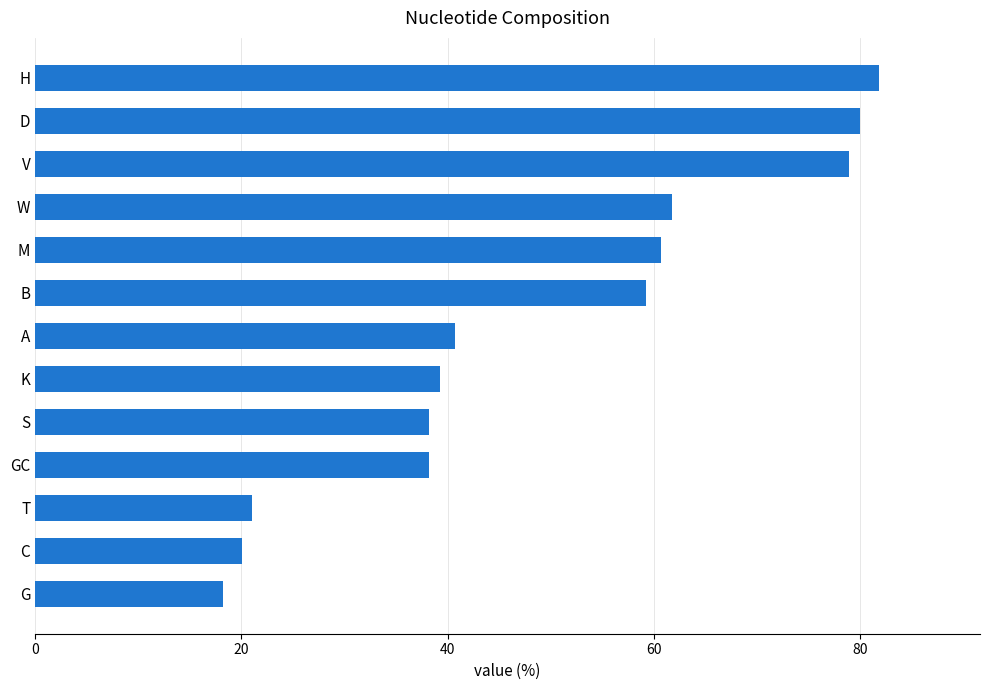

What is the smallest value displayed?

18.2